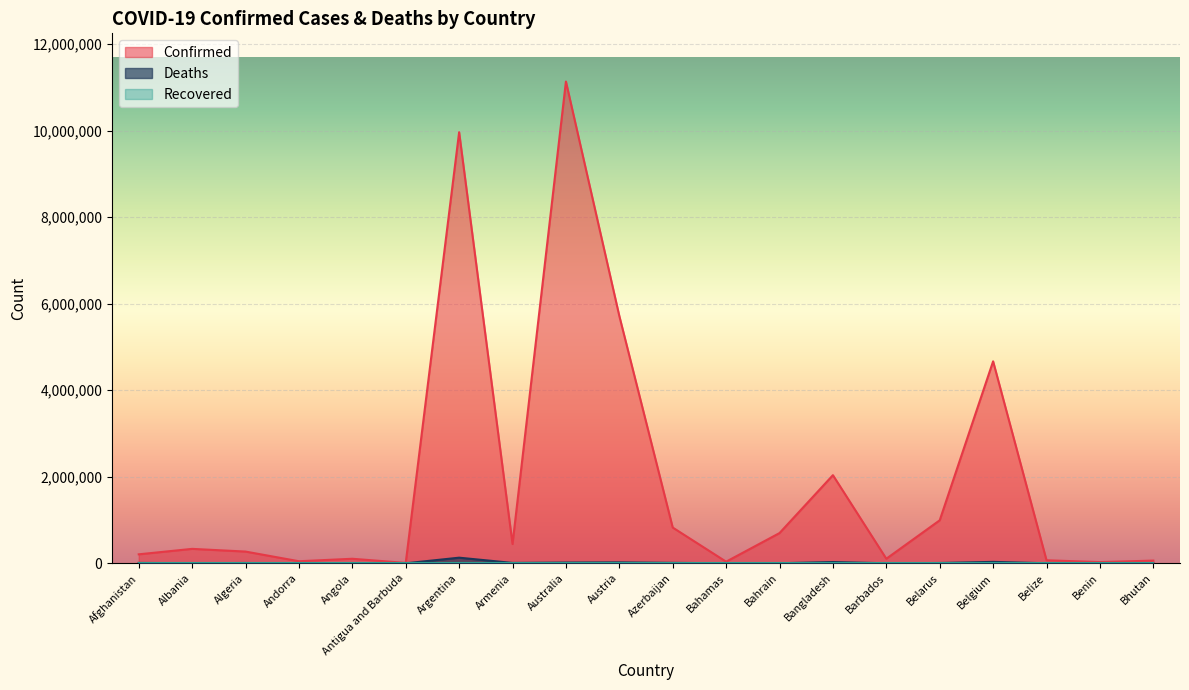

Is it true that Confirmed equals 333812 at Albania?

True